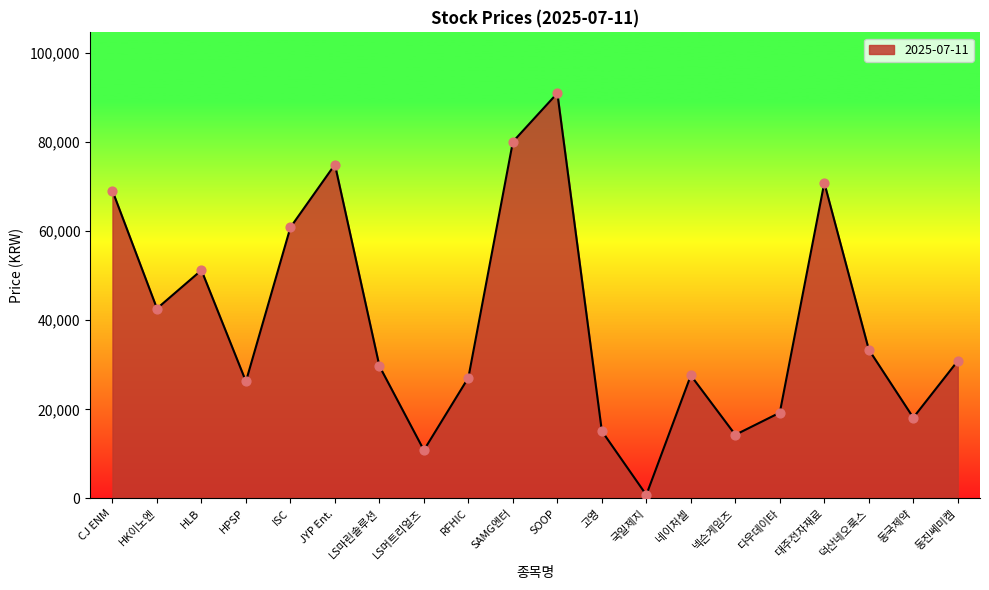

Which has a higher value, 네이처셀 or 대주전자재료?

대주전자재료